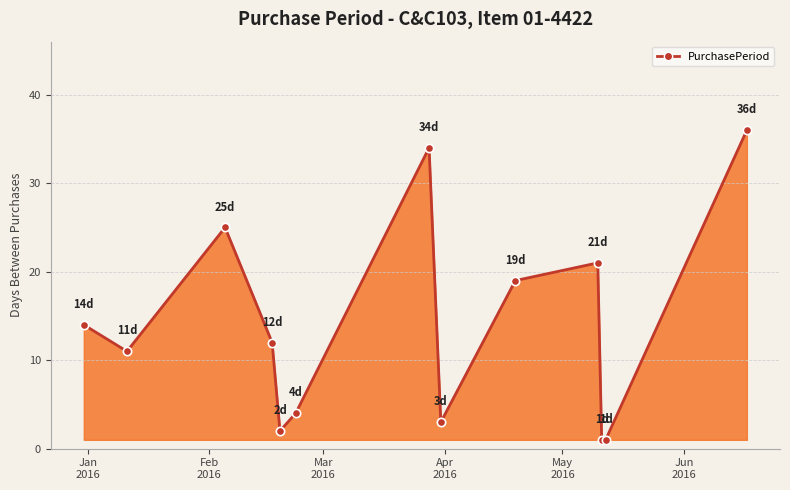

True or false: the data has more than 2 interior local peaks.

True